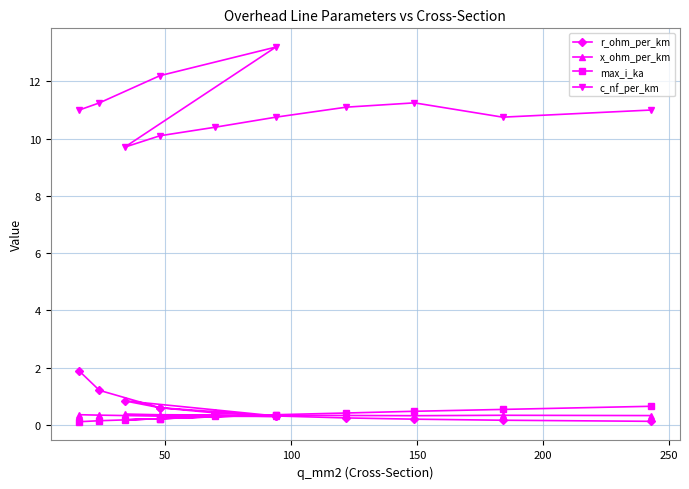

List the series in order of their peak value, lowest first.

x_ohm_per_km, max_i_ka, r_ohm_per_km, c_nf_per_km